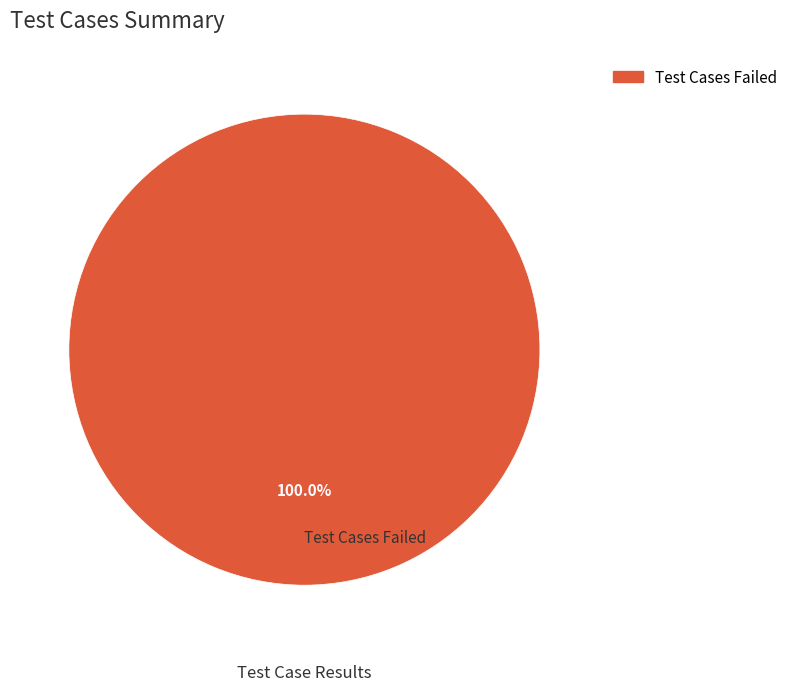

Rank the categories by value from highest to lowest.

Test Cases Failed